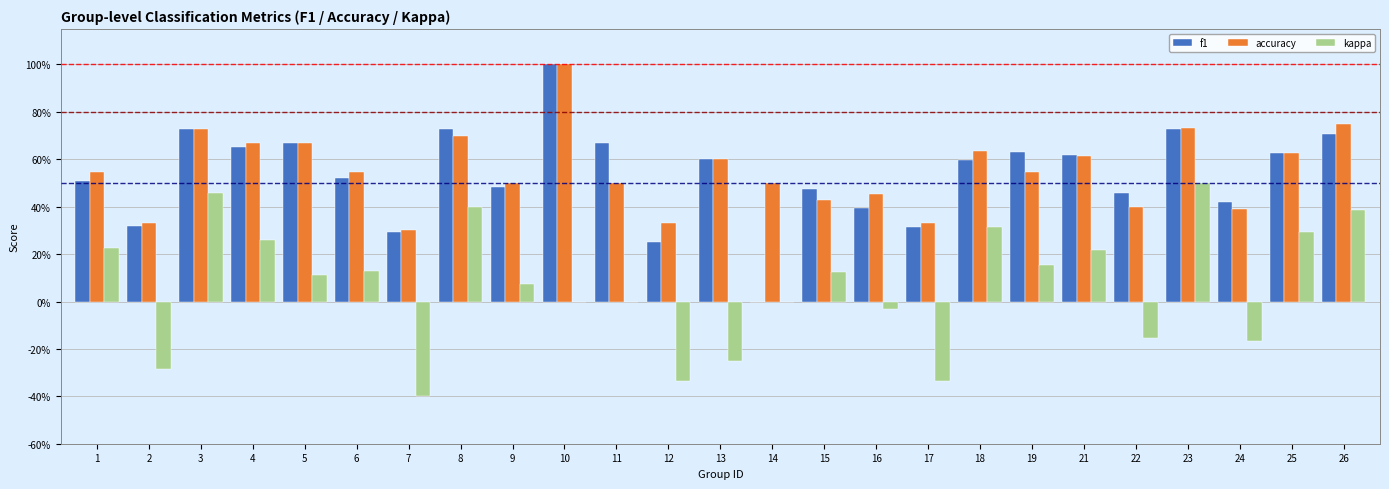

What is the difference between the highest and lowest values at 8?

0.3